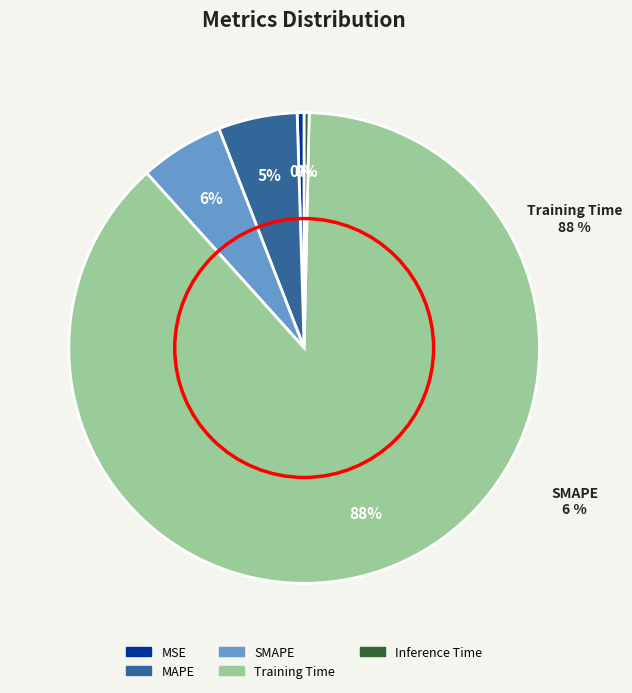

Is the sum of MAPE and SMAPE greater than half?

No